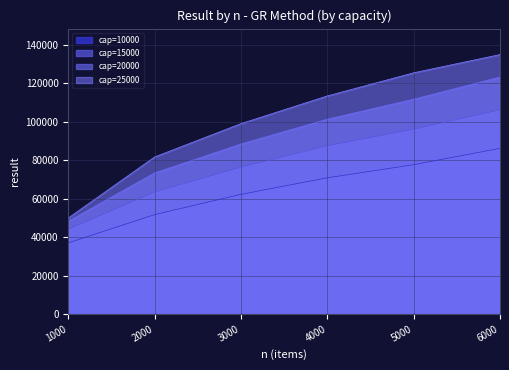

The value of capacity_norm at 8000 is 46034. True or false?

False